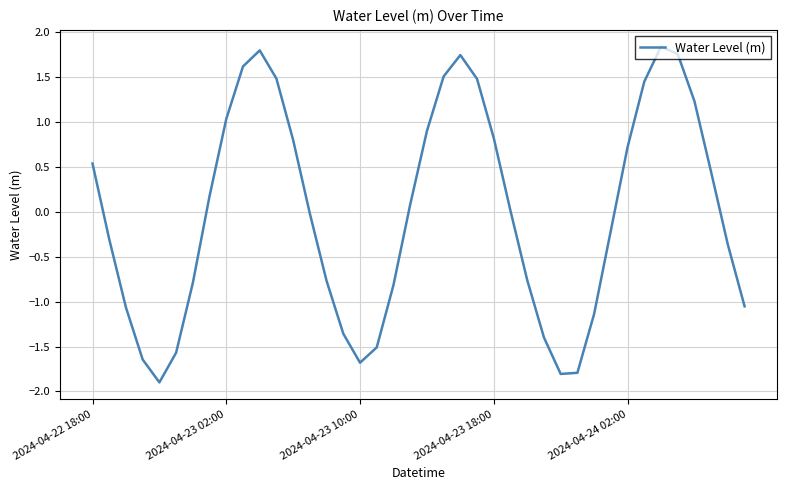

What is the maximum value shown in the chart?

1.8